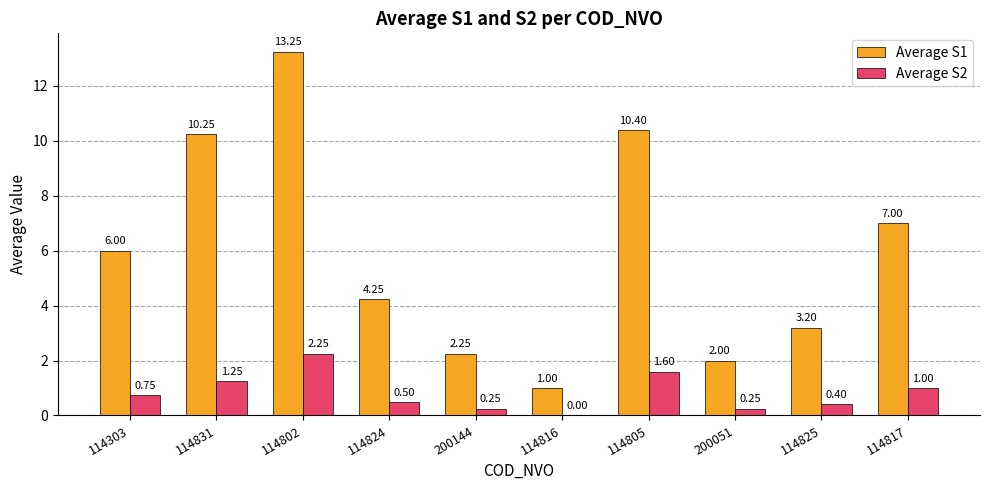

What is the total value across all series at 114816?

1.0